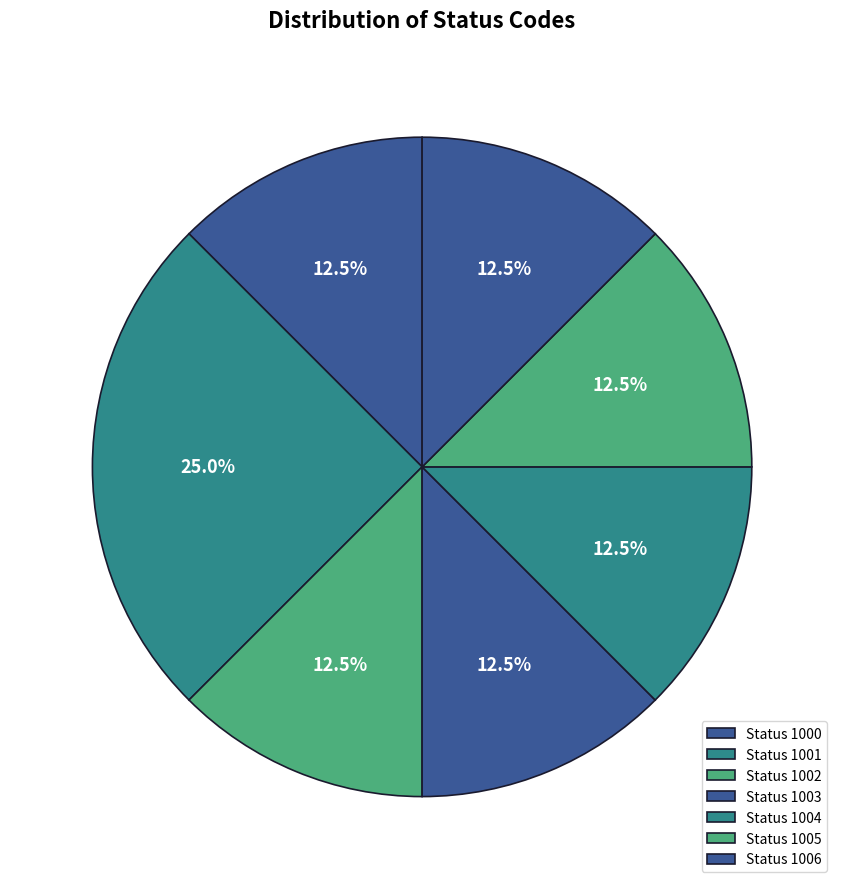

Count the number of slices in the pie.

7